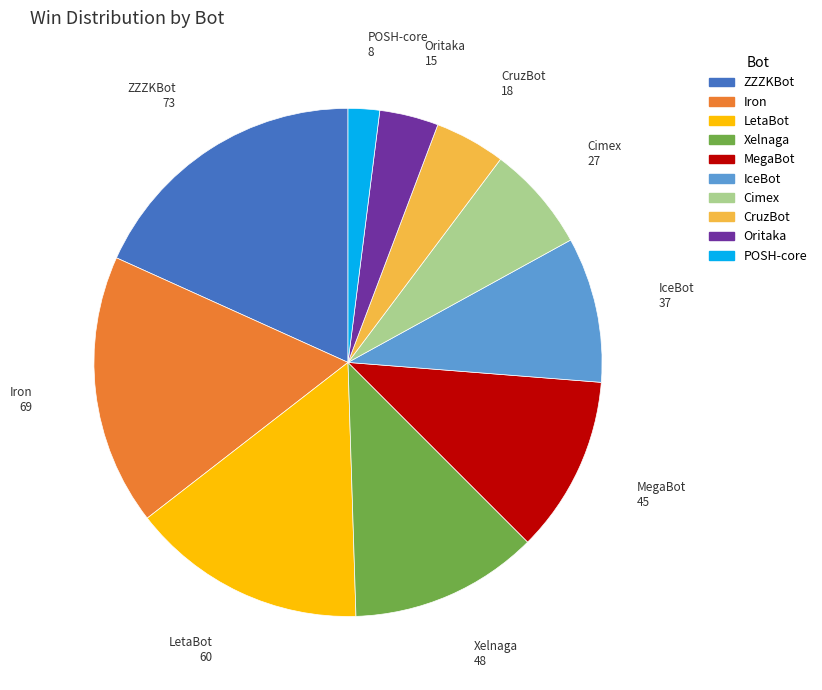

Is Cimex the majority of the pie?

No